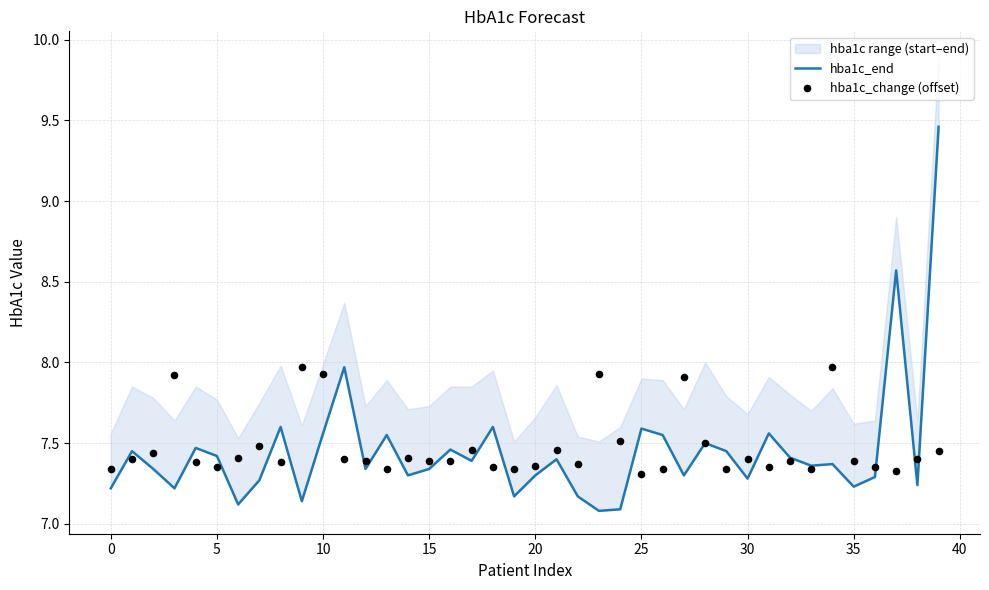

Is the value of hba1c_change (offset) at 27 greater than the value of hba1c_end at 36?

Yes